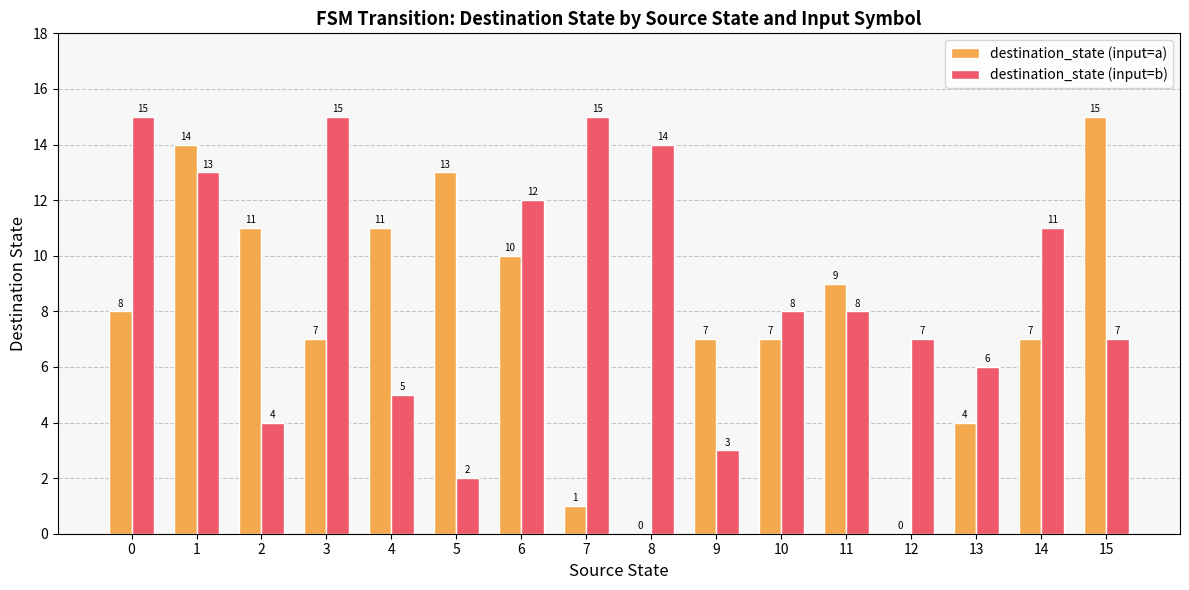

What is the approximate value of destination_state (input=b) at 3, to the nearest 5?

15